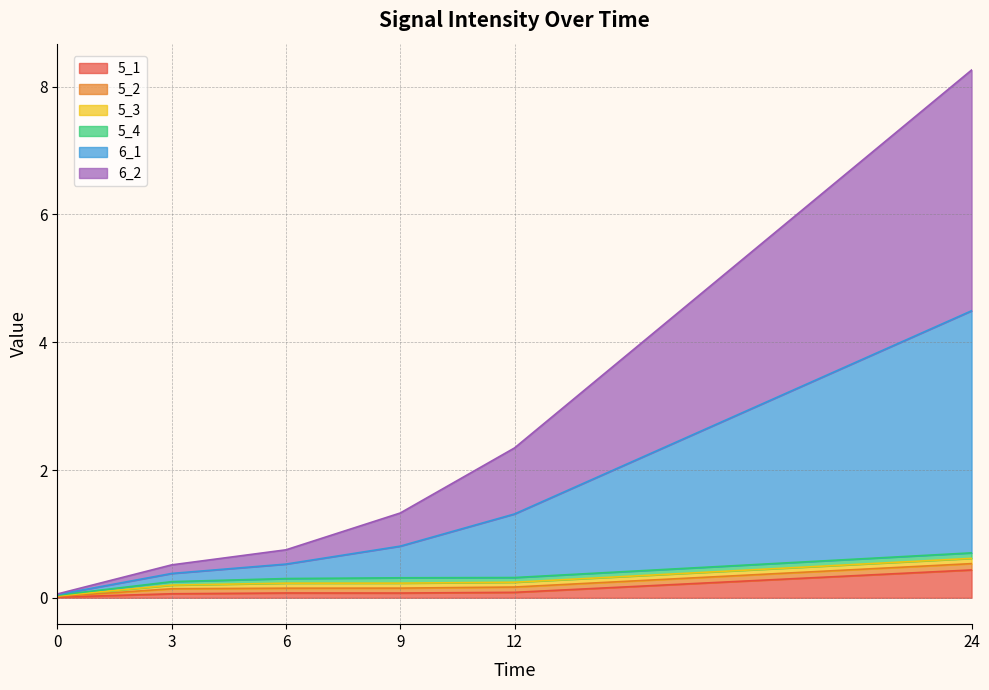

The value of 6_1 at 0 is 0.1. True or false?

True